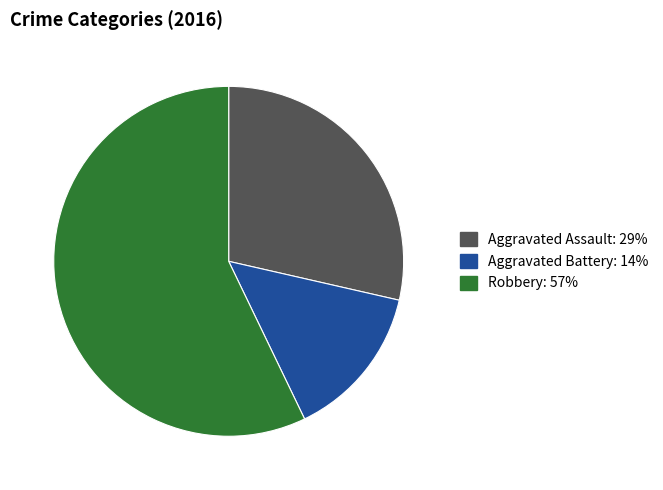

Is there a majority slice in this chart?

Yes